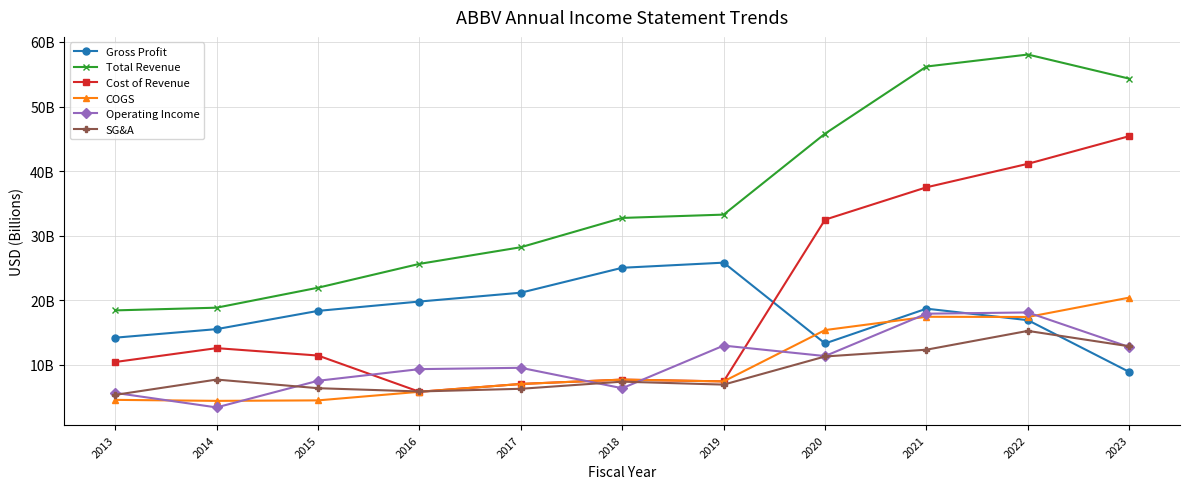

What is the difference between the second highest and second lowest values in the SG&A series?

7.0